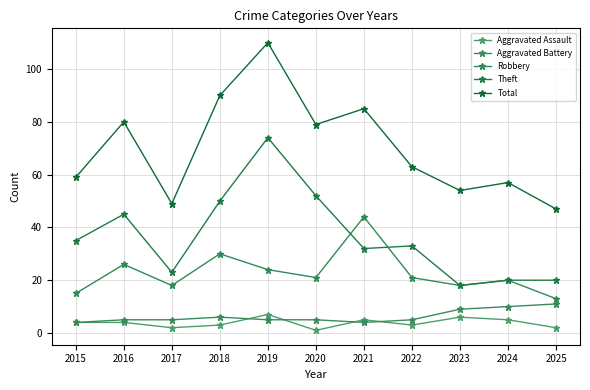

Where is Aggravated Assault nearest to the value 4?

2015